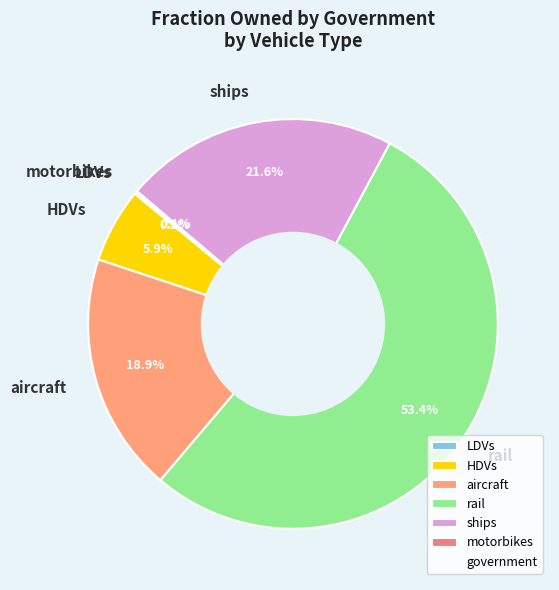

True or false: ships accounts for 30% of the total.

False